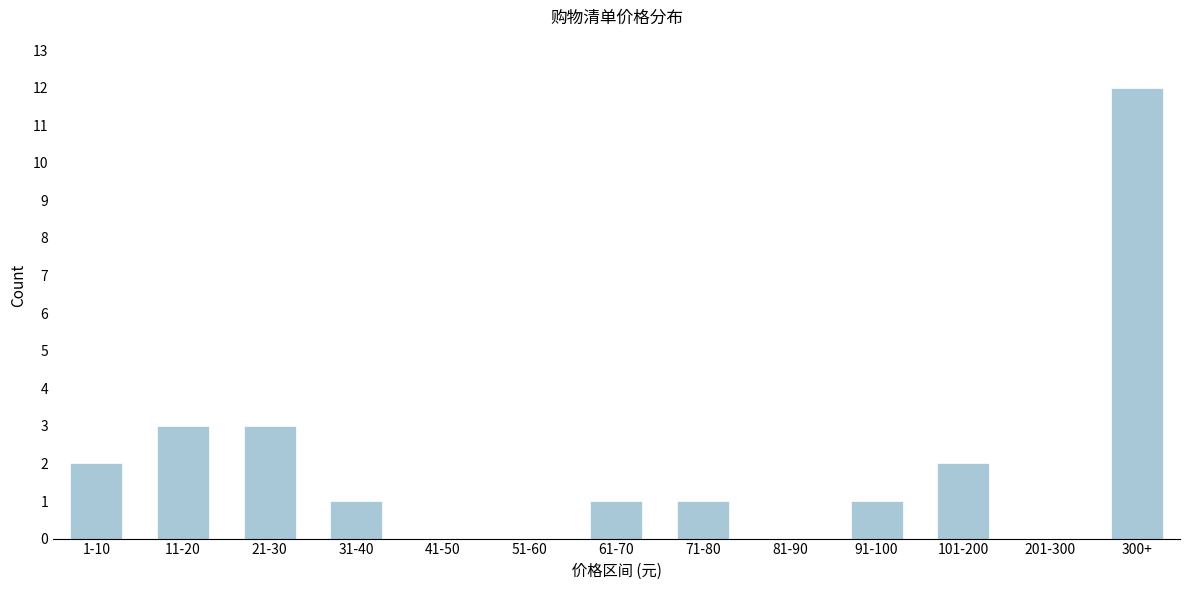

Reading left to right, extract all data points from this chart.

1-10=2	11-20=3	21-30=3	31-40=1	41-50=0	51-60=0	61-70=1	71-80=1	81-90=0	91-100=1	101-200=2	201-300=0	300+=12